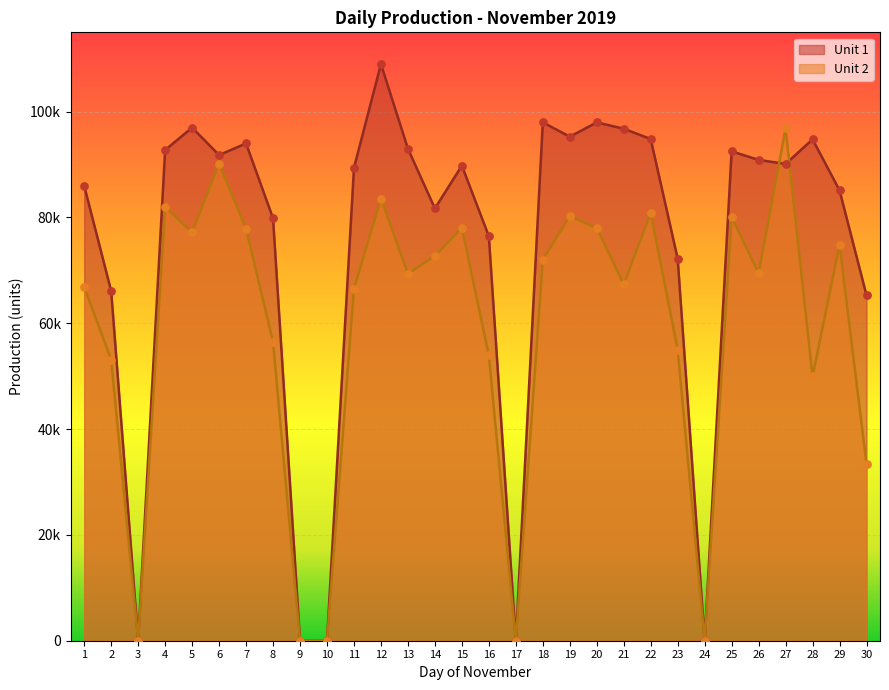

What are all the series names shown in the legend?

Unit 1, Unit 2